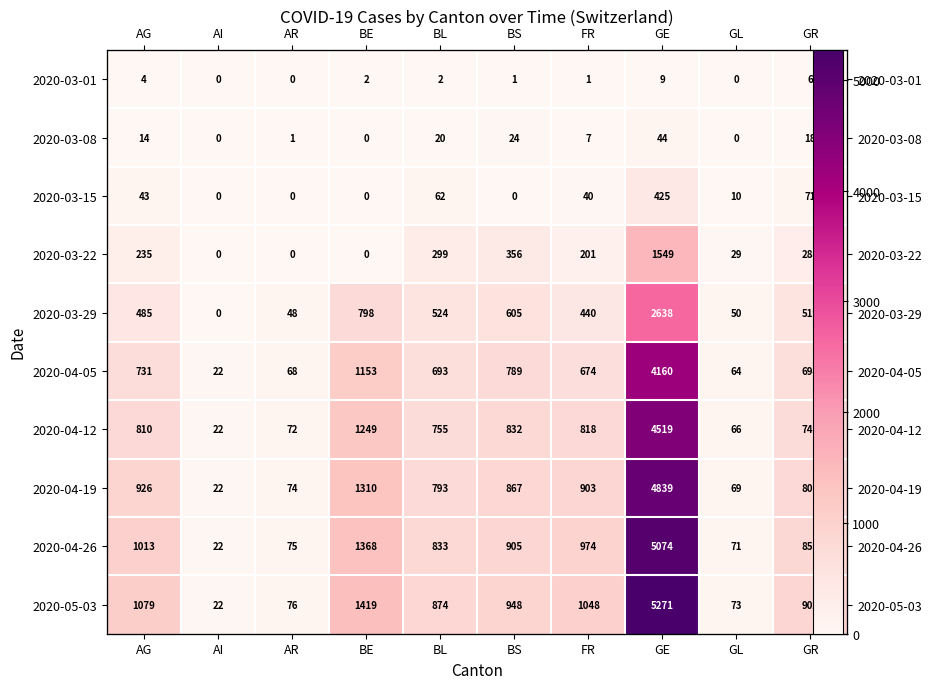

What is the highest value of the 2020-04-12 series?

4519